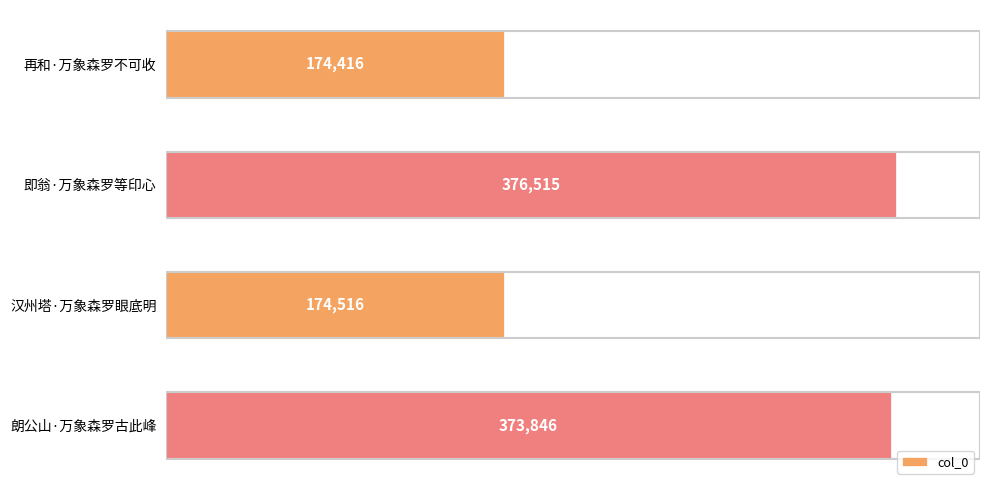

Reading bottom to top, list all the values displayed in this chart.

373846	174516	376515	174416